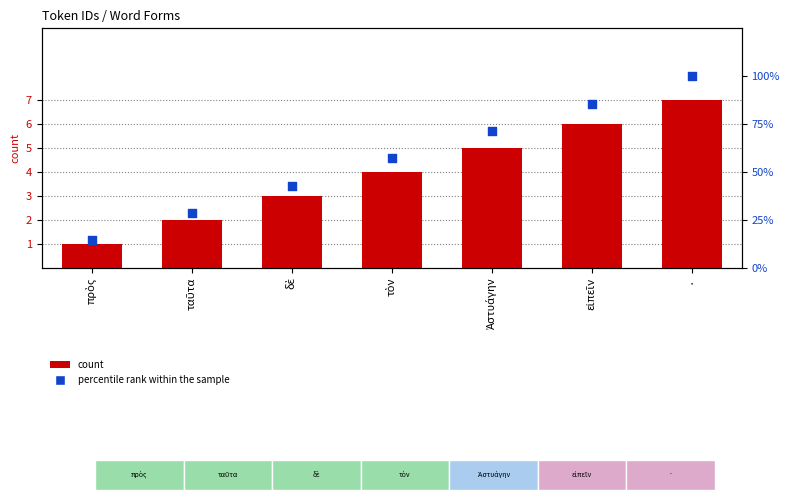

Which series reaches the maximum Y coordinate?

percentile rank within the sample